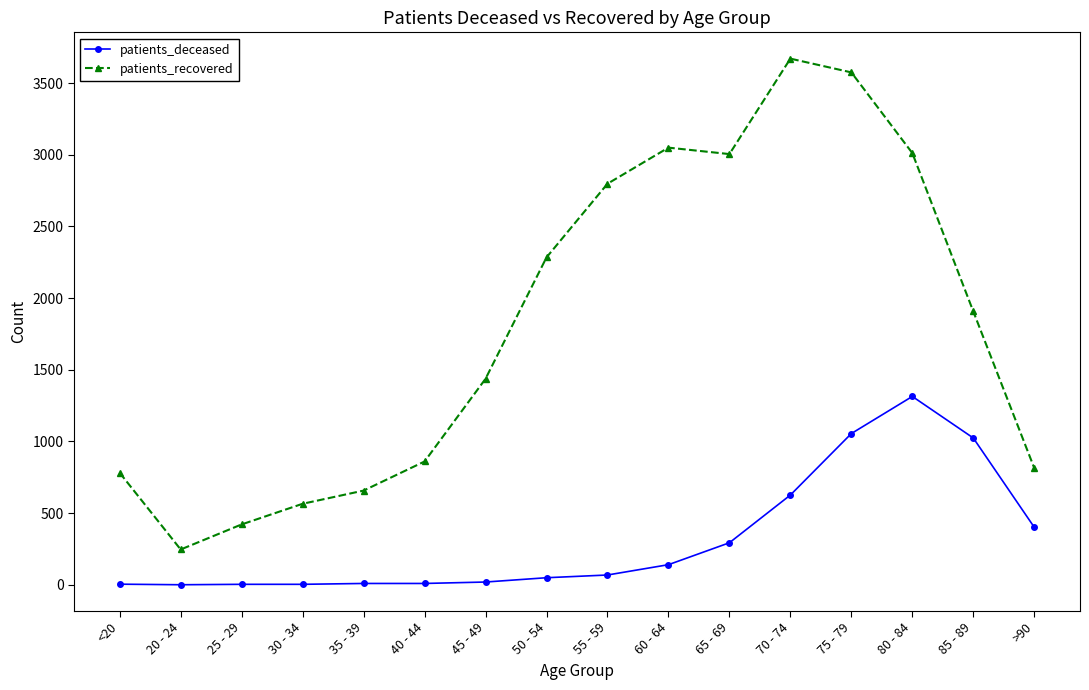

Between 45 - 49 and 55 - 59, which series saw the biggest shift?

patients_recovered